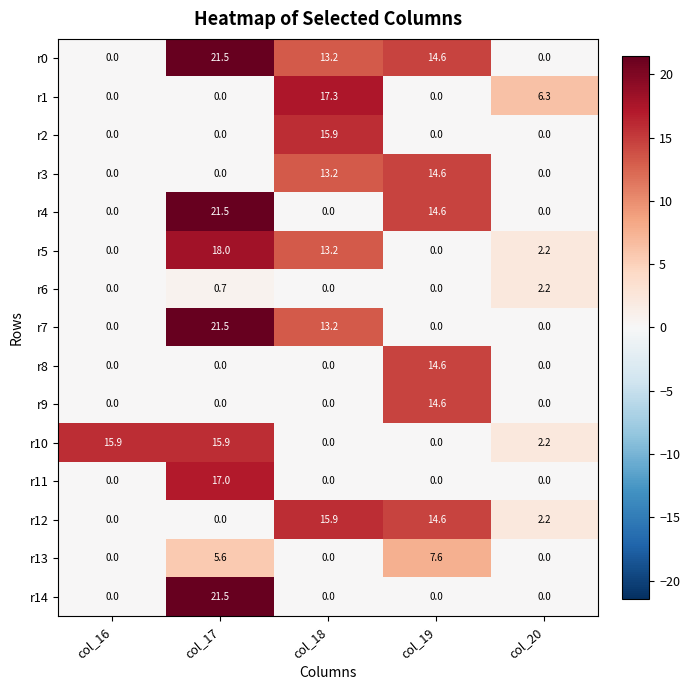

At which label does r10 first exceed 2?

col_16